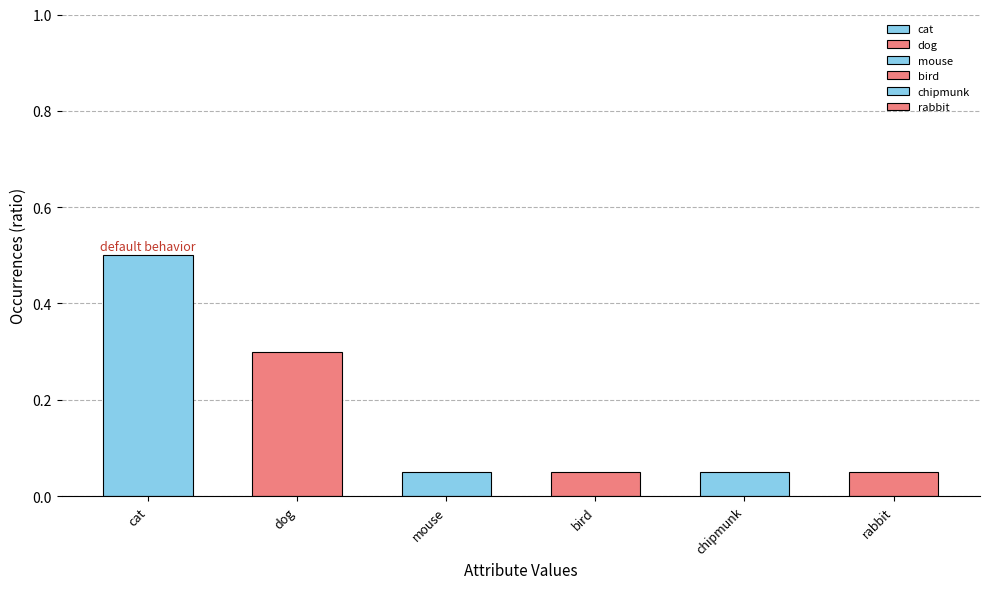

What is the label of the 5th bar from the left?

chipmunk